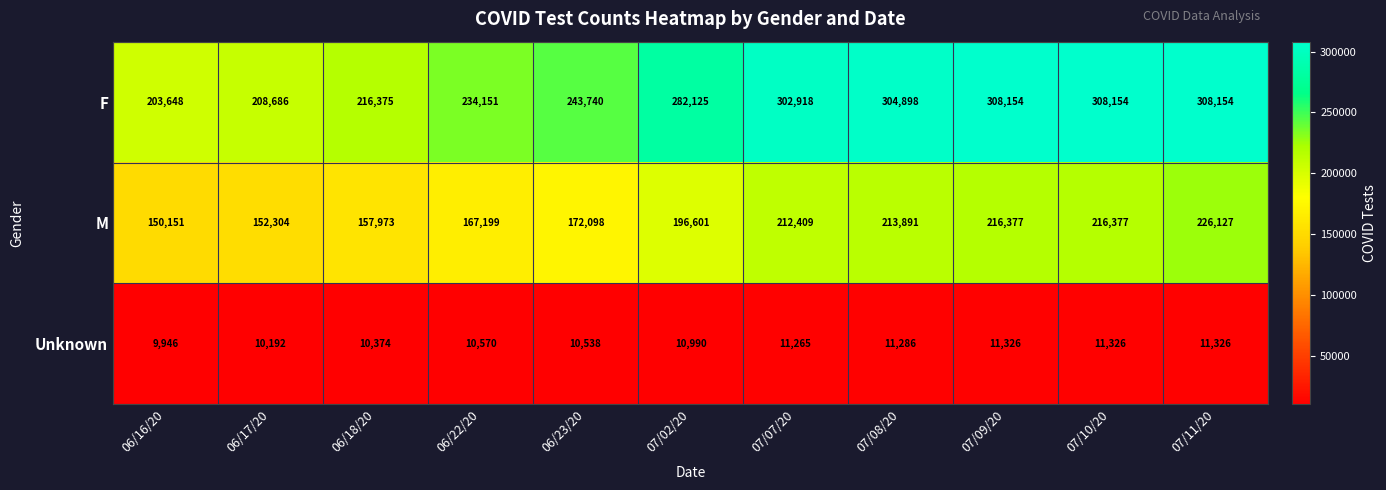

At how many categories does at least one series exceed 112626?

11